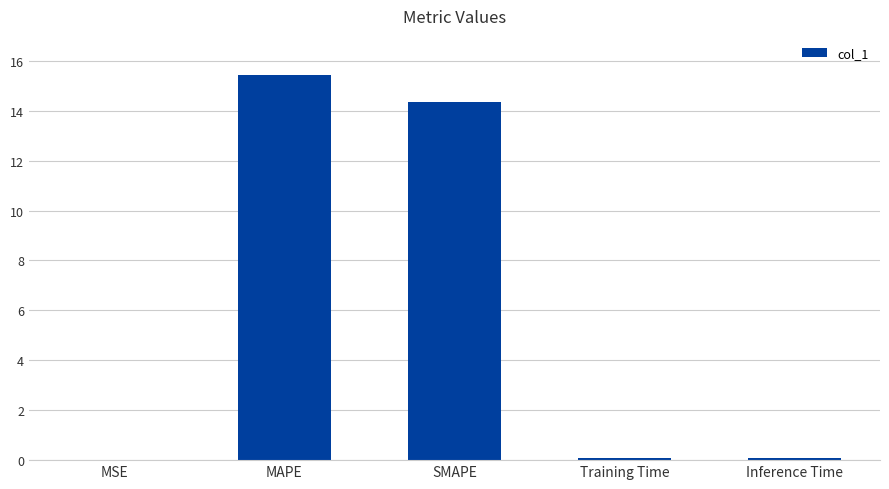

Which category has the highest value across all series?

MAPE